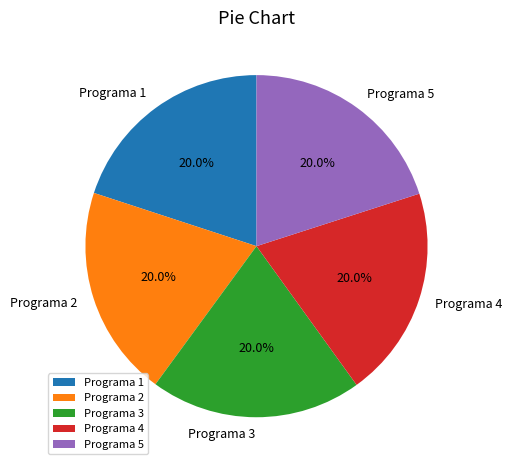

What percentage is NOT represented by Programa 3?

80.0%